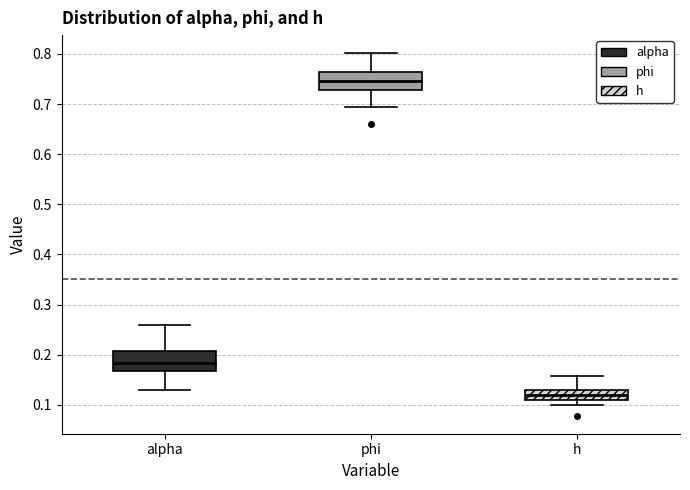

Which box has the highest median line?

phi